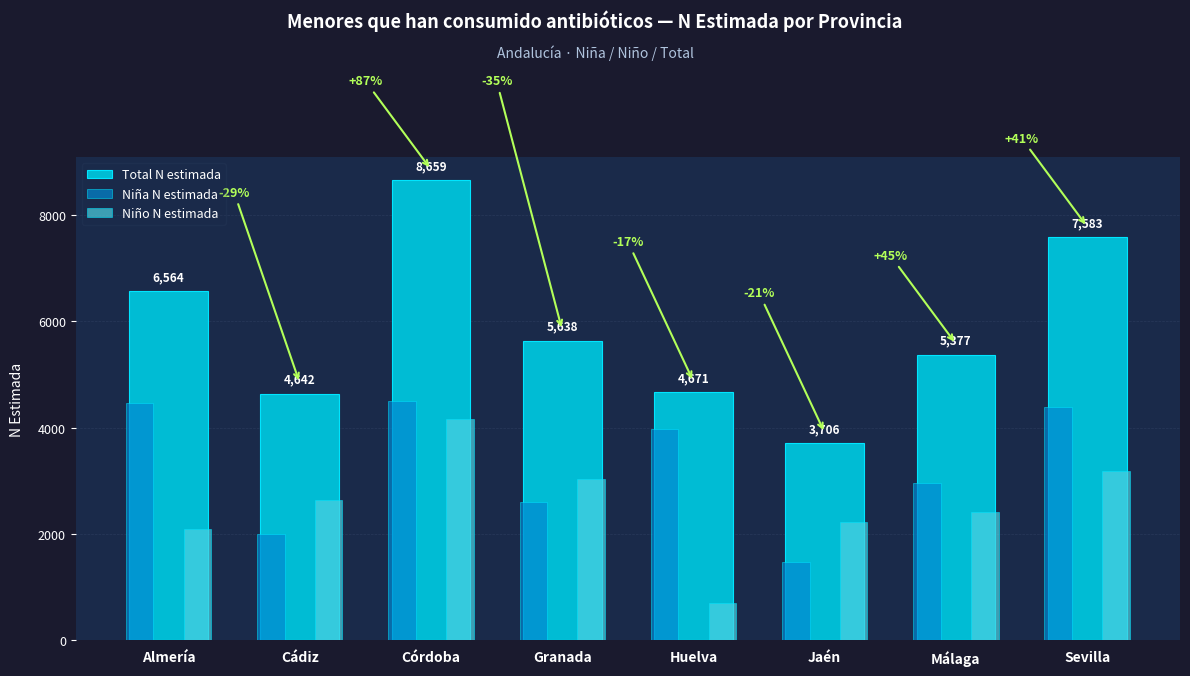

What is the difference between the highest and lowest values at Granada?

3041